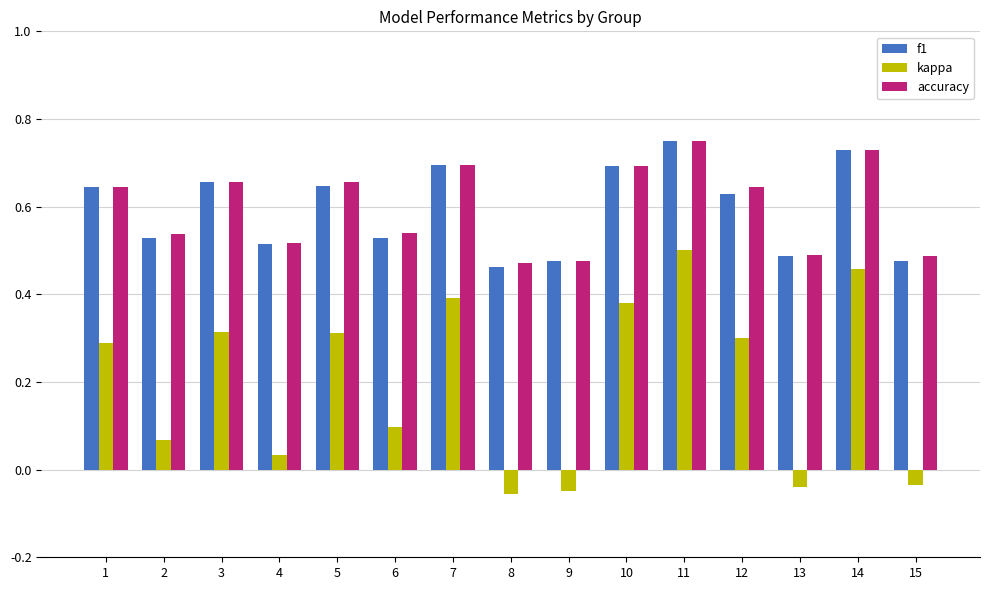

Does the chart contain stacked bars?

No